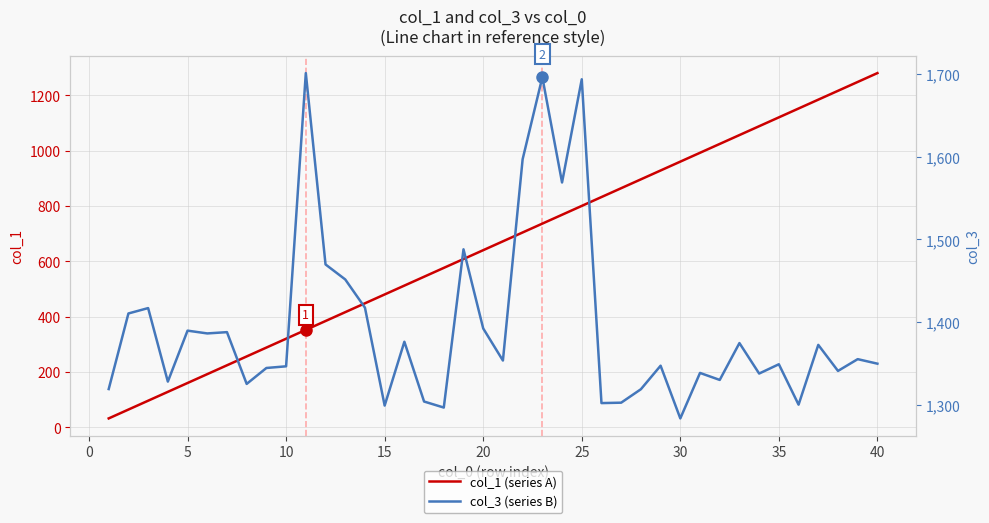

What is the minimum value for col_1 (series A)?

32